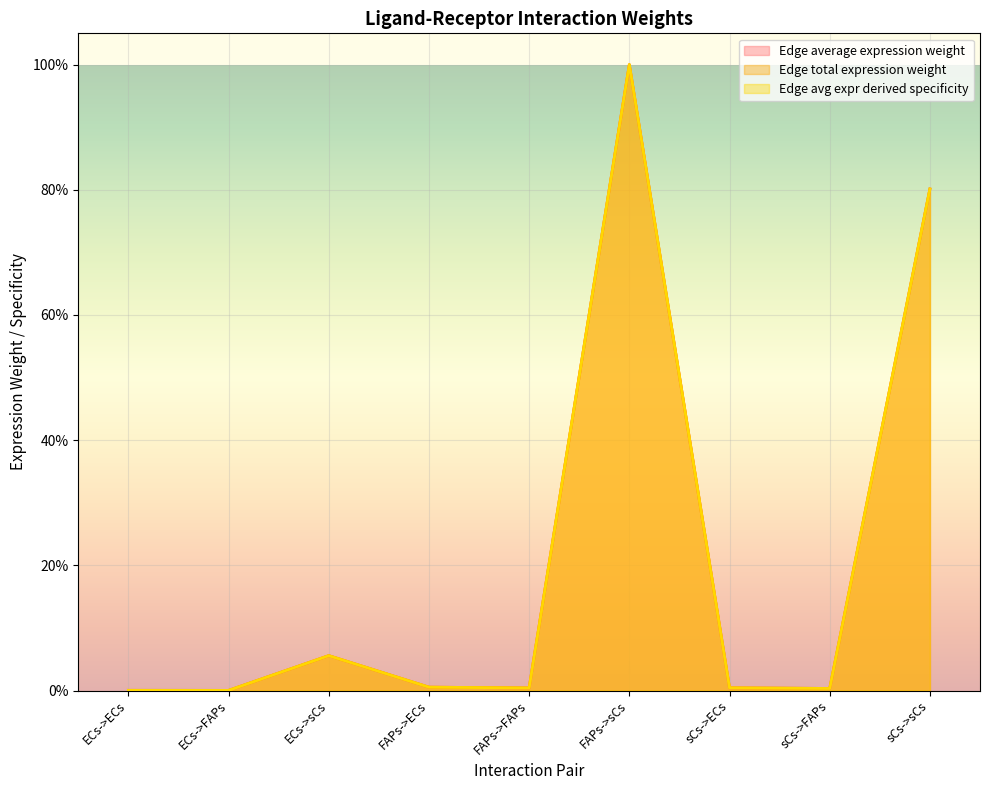

Which series has the largest range (max minus min)?

Edge average expression weight